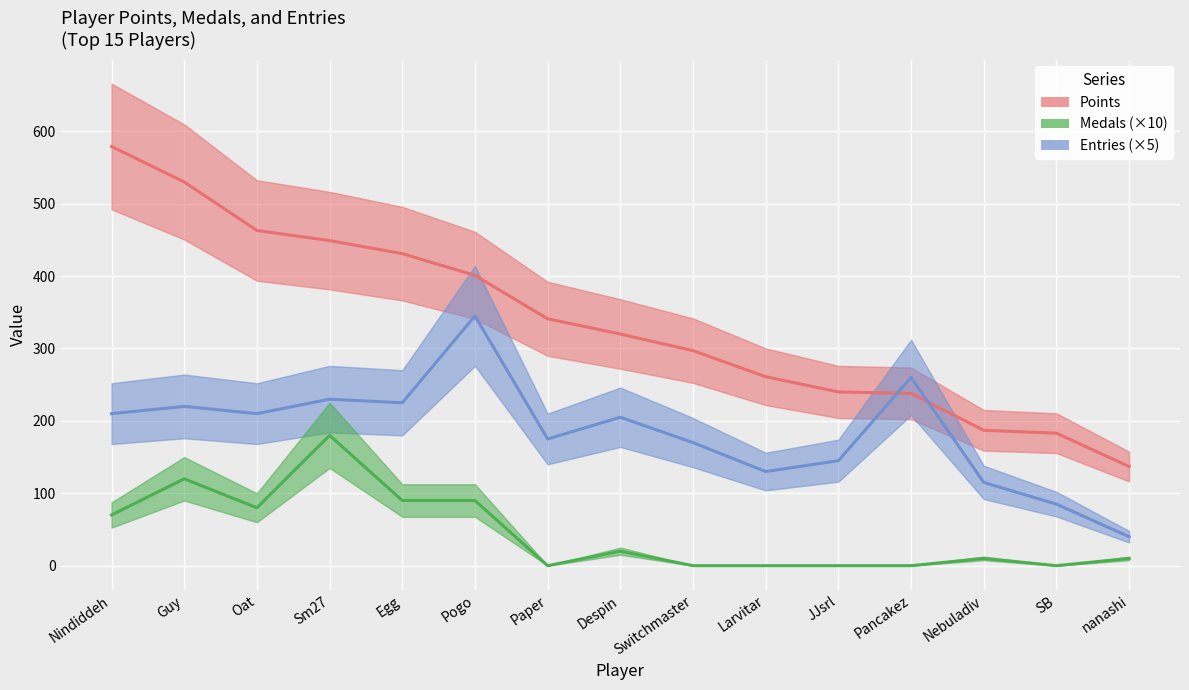

Which series has the largest total across all categories?

Points